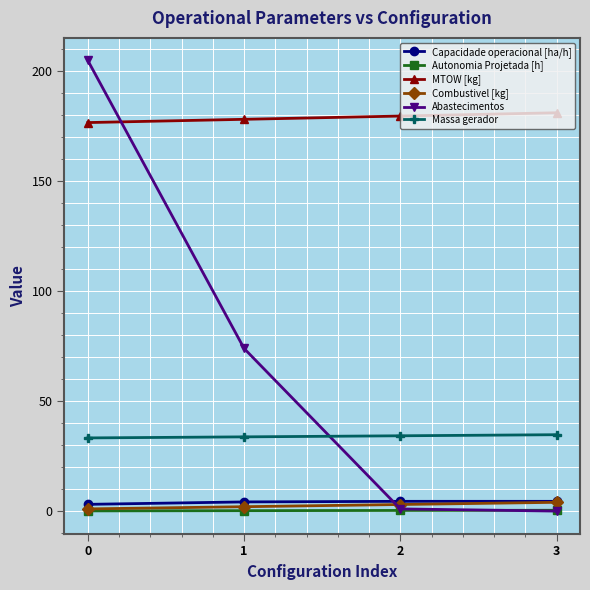

Which series has the largest range (max minus min)?

Abastecimentos